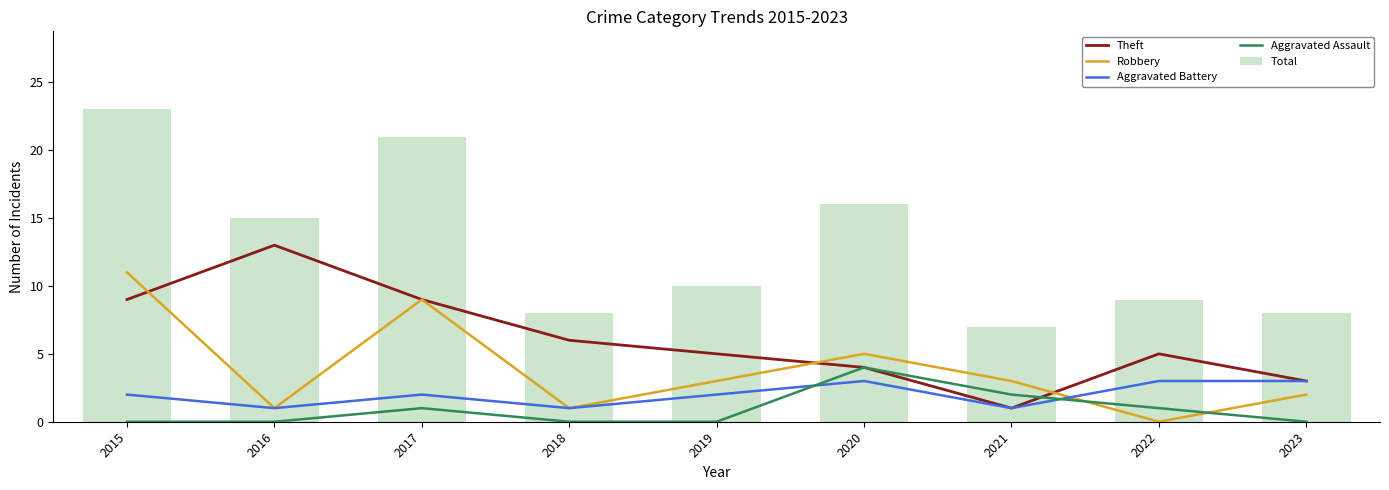

Count the number of categories in the chart.

9